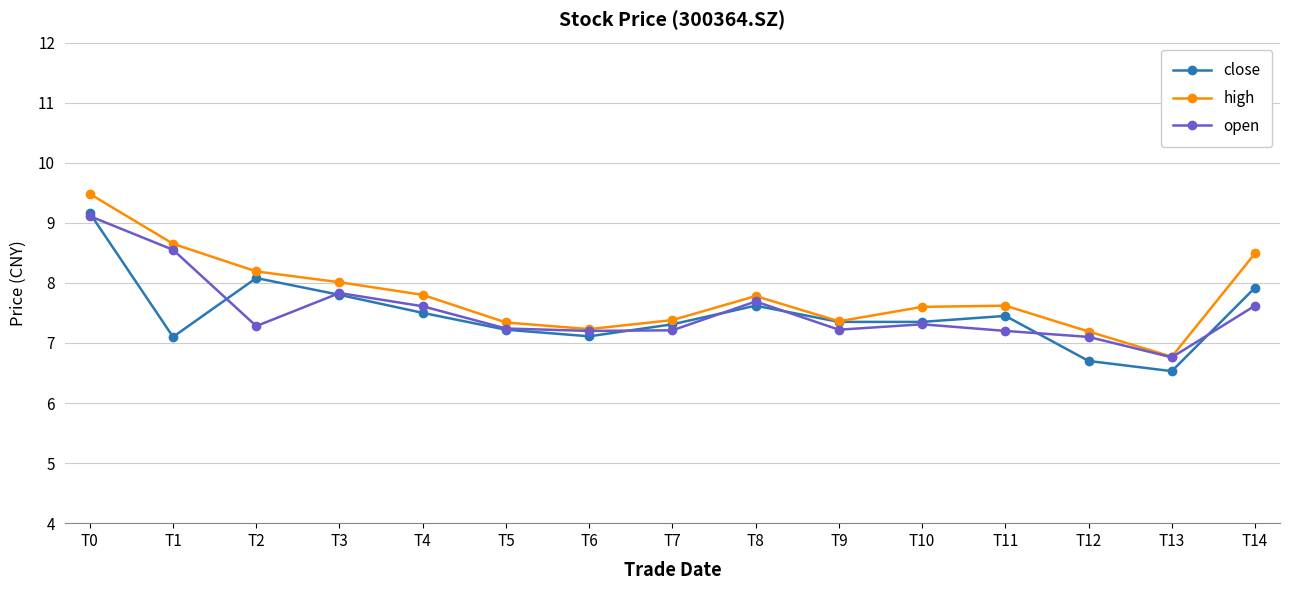

The value of high at T14 is 8.5. True or false?

True